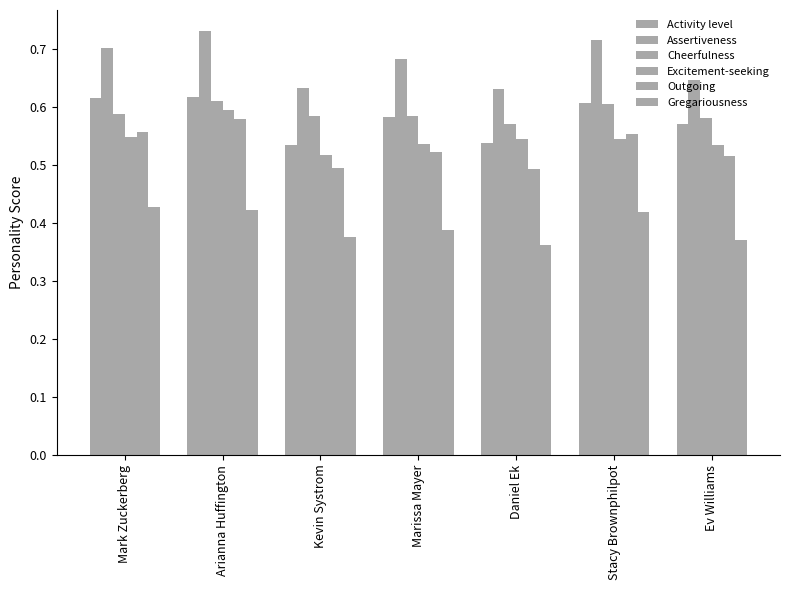

What is the total value across all series at Stacy Brownphilpot?

3.4